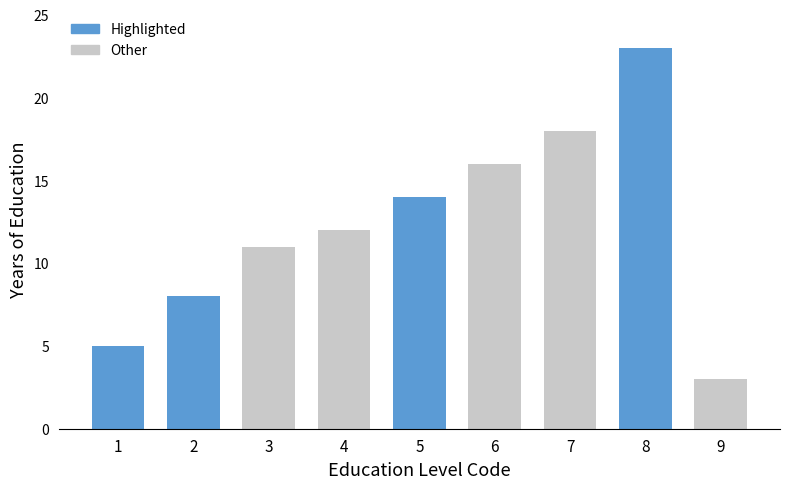

What is the difference between the second highest and minimum values?

15